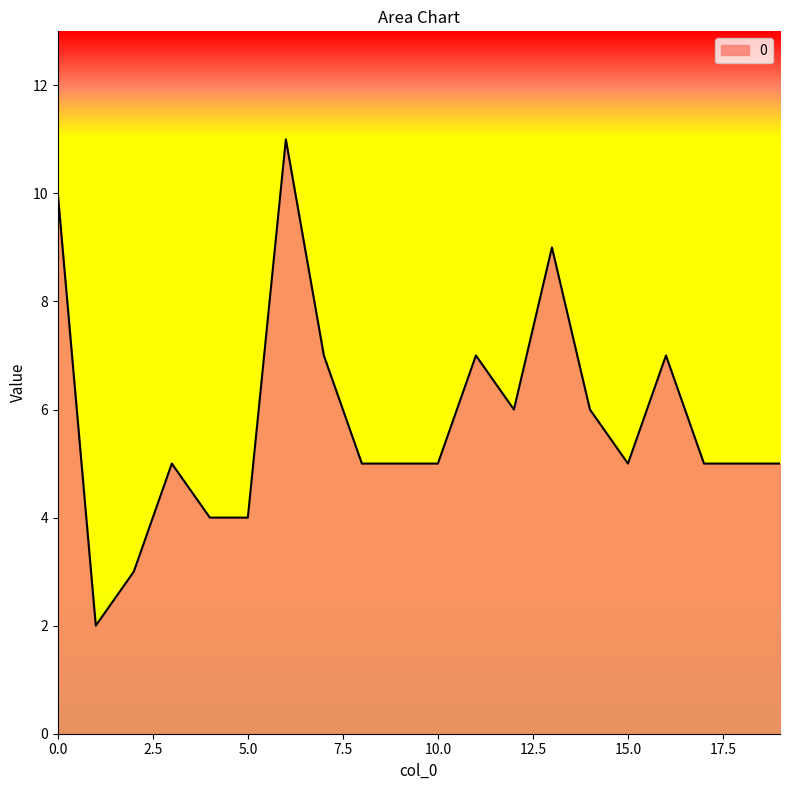

What is the difference between the maximum and minimum values?

9